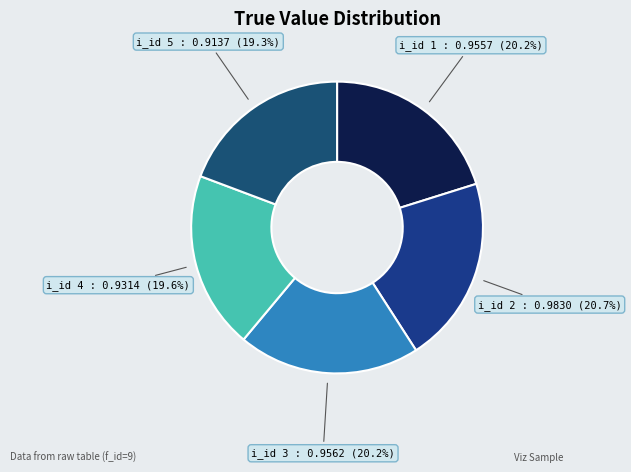

Combined, do i_id 3 and i_id 5 account for over 50%?

No